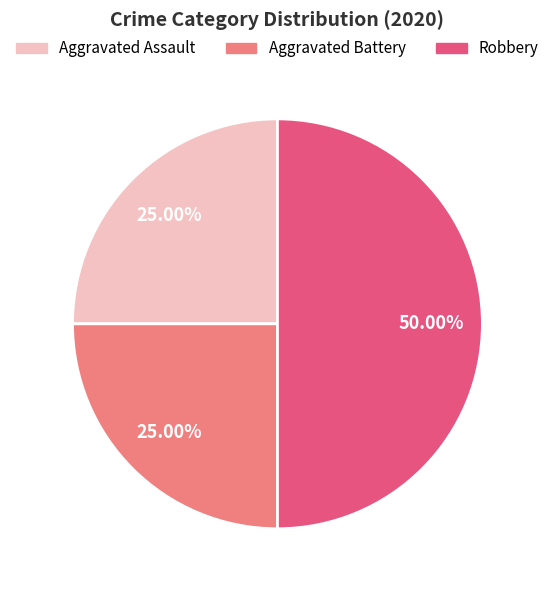

Does Aggravated Assault represent more than half of the total?

No